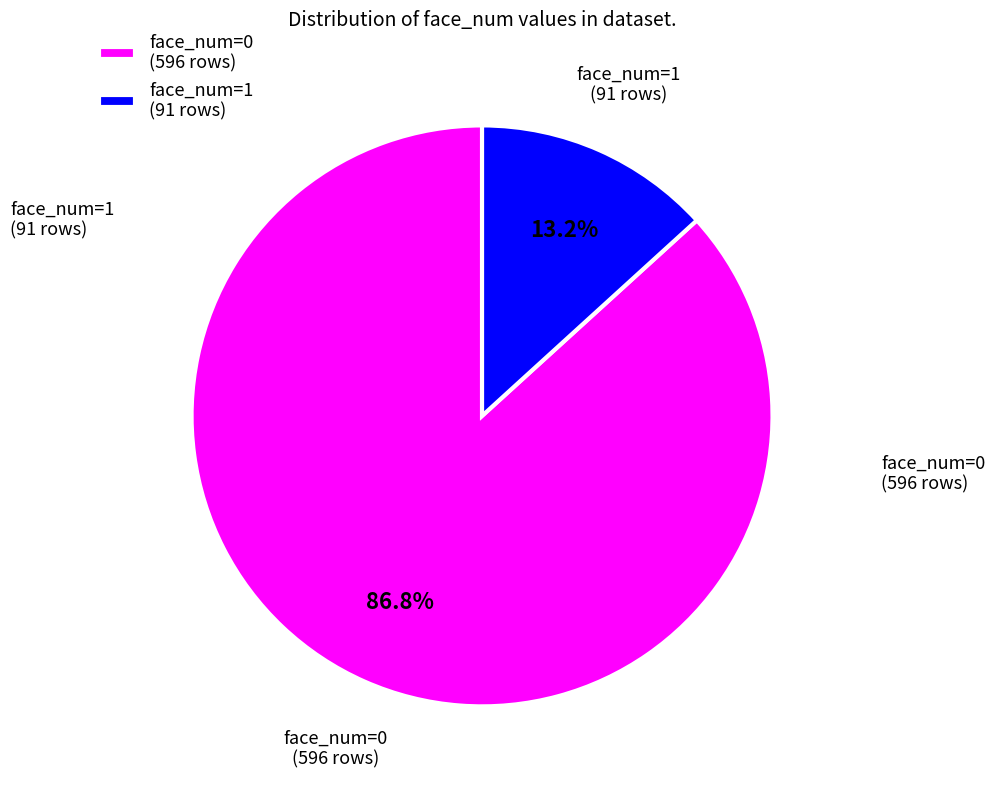

To the nearest percent, what portion does face_num=0 represent?

87%